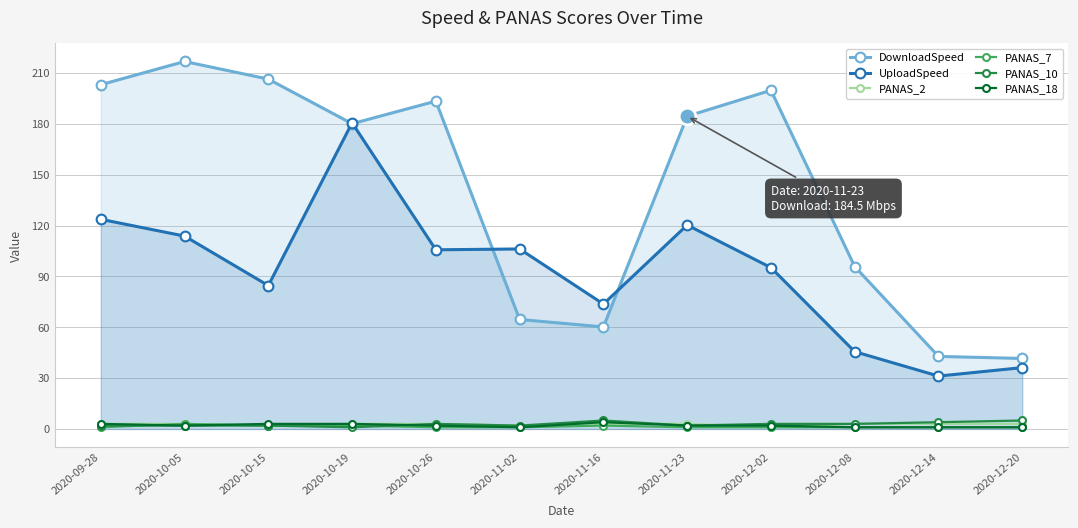

True or false: UploadSpeed has a value of 73.7 at 2020-11-16.

True